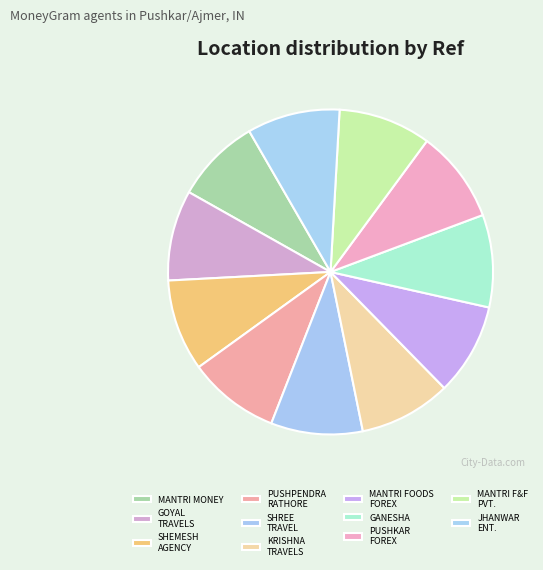

What is the largest slice in the pie chart?

JHANWAR ENTERPRISES